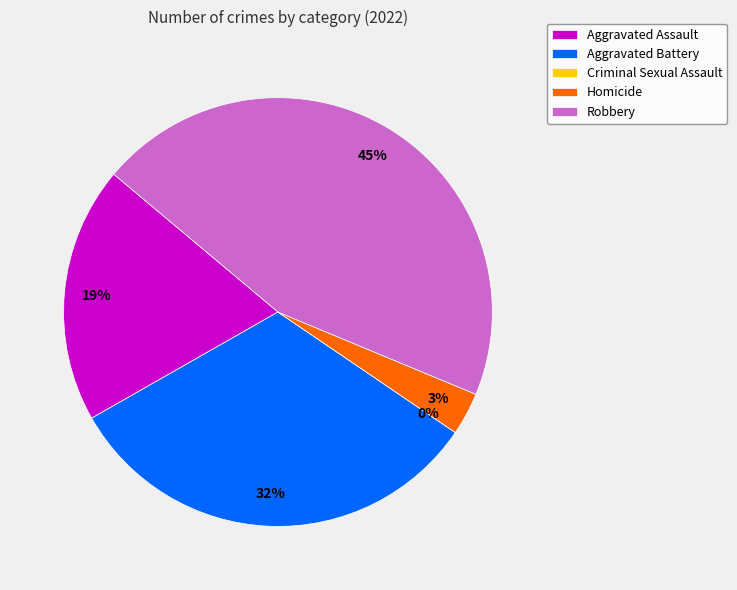

What is the smallest slice in the pie chart?

Criminal Sexual Assault